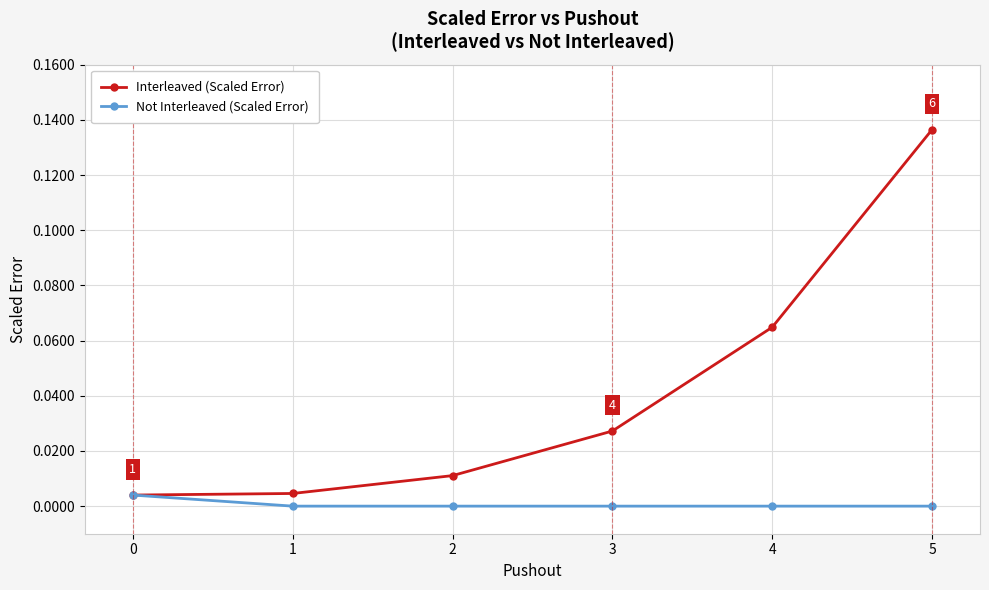

How many series are shown in this chart?

2